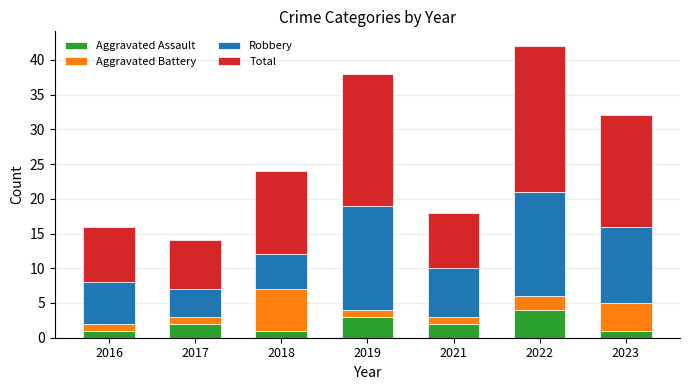

What is the highest value of the Aggravated Assault series?

4